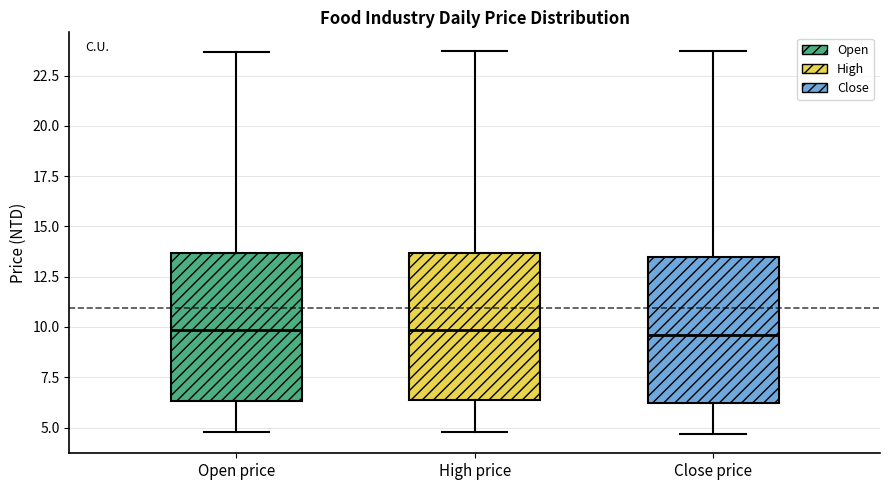

Where does the lower whisker of the box for Close price end on the y-axis? The values are not printed on the chart, so give them approximately, as read against the axis.

4.5